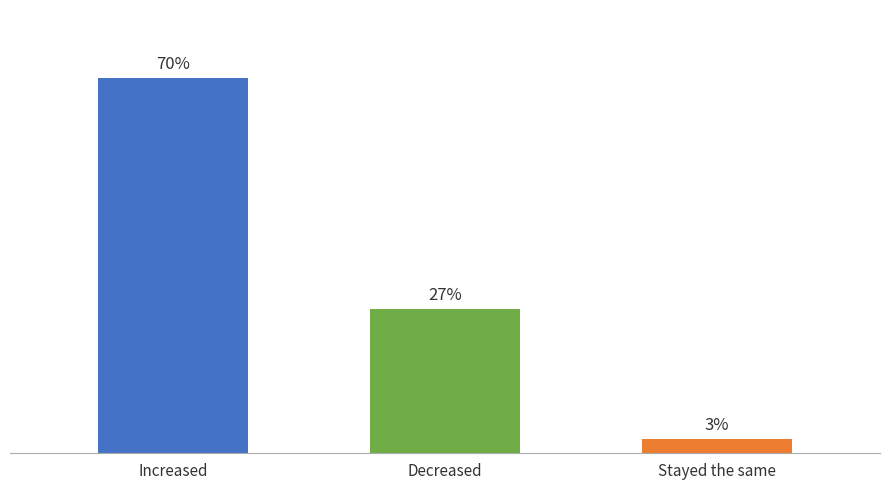

What is the label of the 1st bar from the right?

Stayed the same